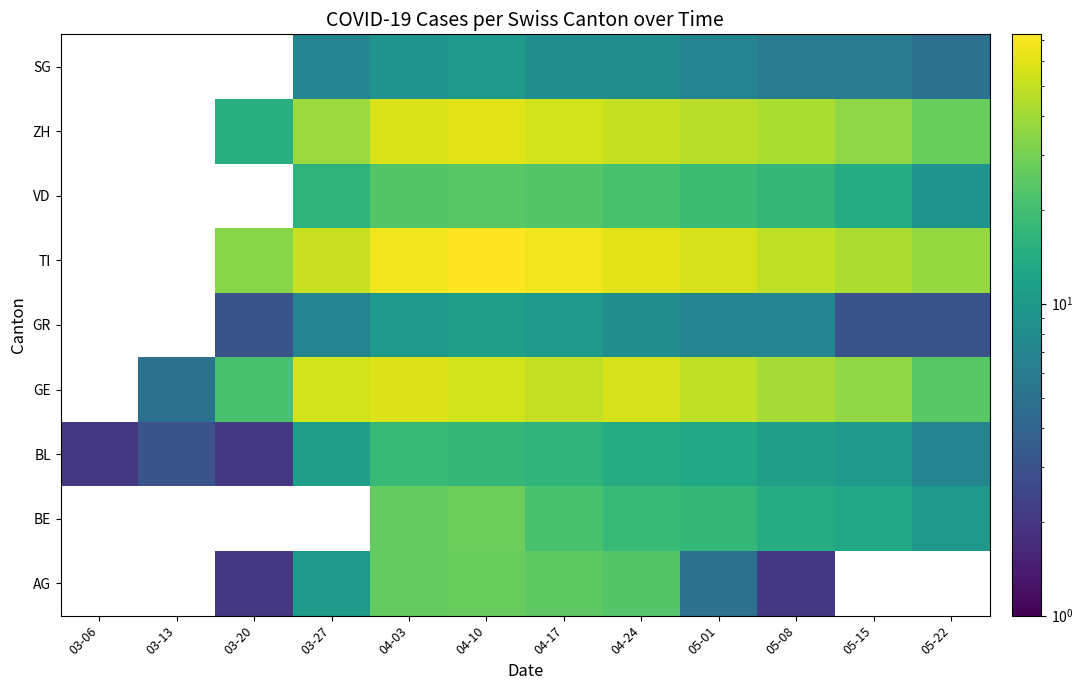

The VD series shows 16.0 at 03-27. True or false?

True